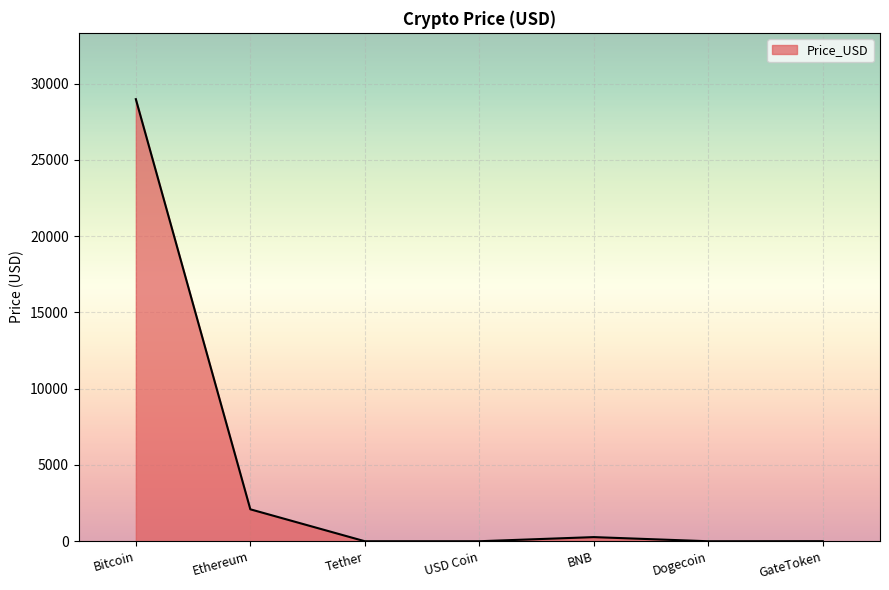

How many values exceed 4?

4